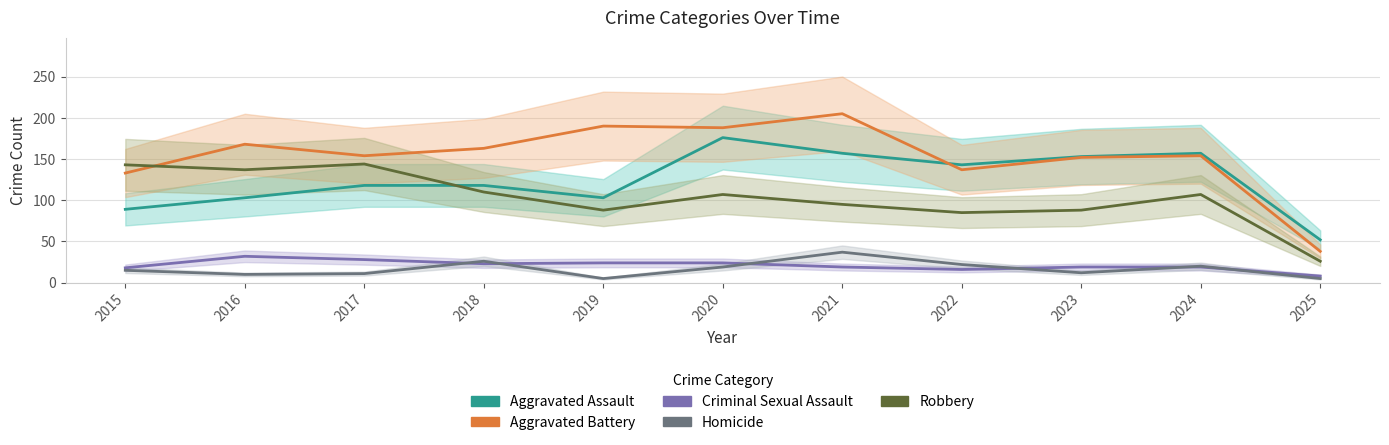

Reading left to right, list all the values displayed in this chart.

Aggravated Assault: 89	103	118	118	103	176	157	143	153	157	52
Aggravated Battery: 133	168	154	163	190	188	205	137	152	154	38
Criminal Sexual Assault: 18	32	28	23	24	24	19	16	19	19	8
Homicide: 15	10	11	26	5	19	37	22	12	20	5
Robbery: 143	137	144	110	88	107	95	85	88	107	26